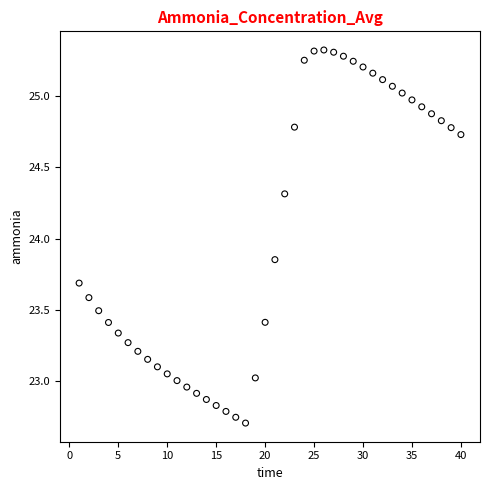

What is the range of Y values (max minus min)?

2.6